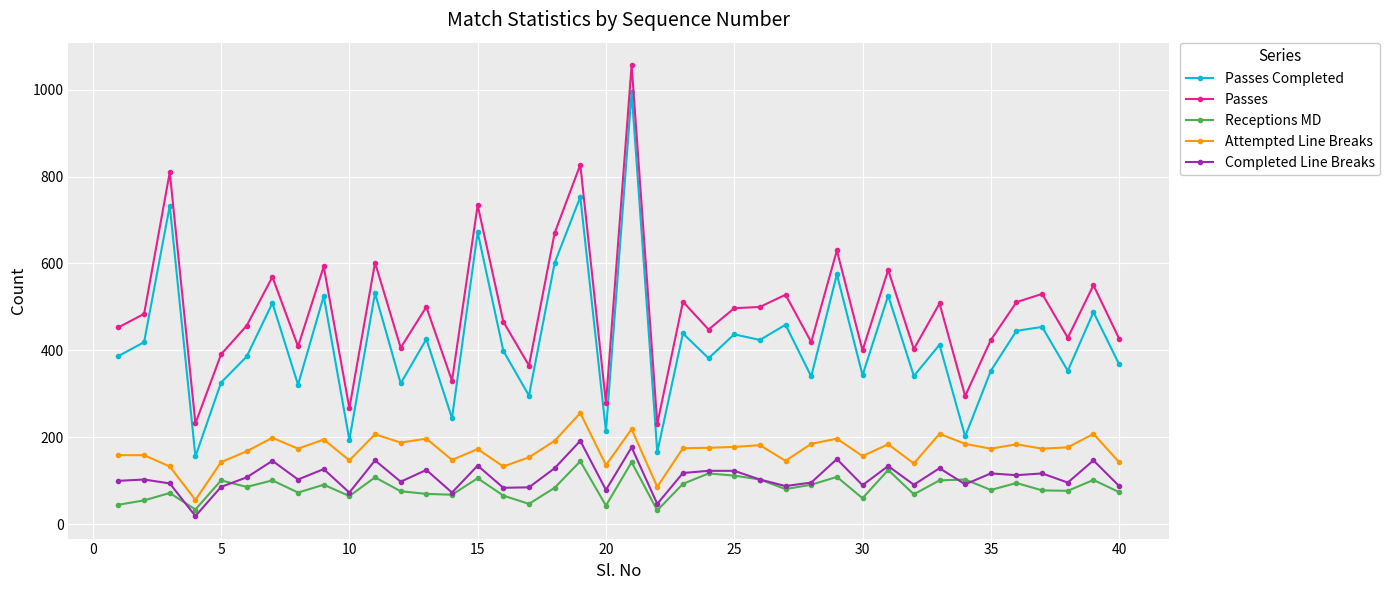

Which series has the largest total across all categories?

Passes